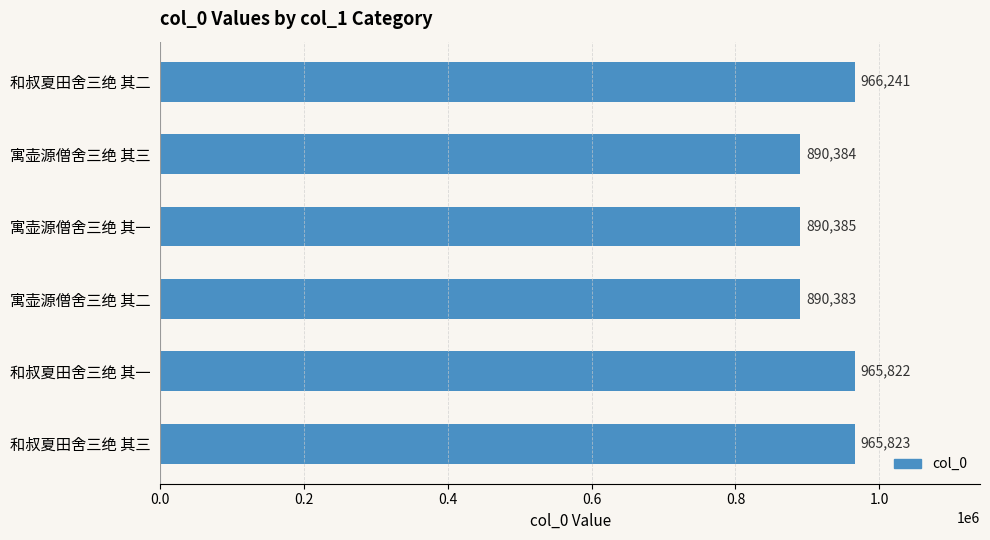

What is the difference between the maximum and minimum values?

75858